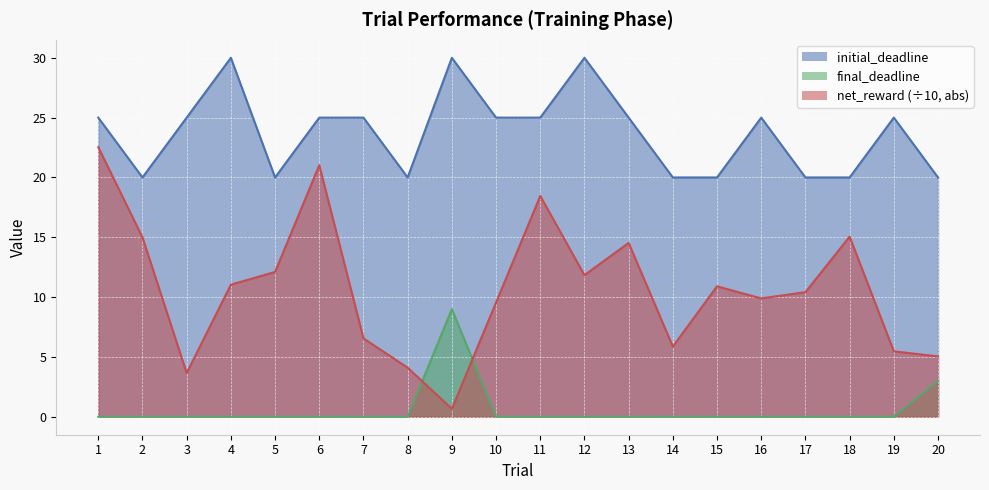

Which series has the widest spread of values?

net_reward (÷10, abs)